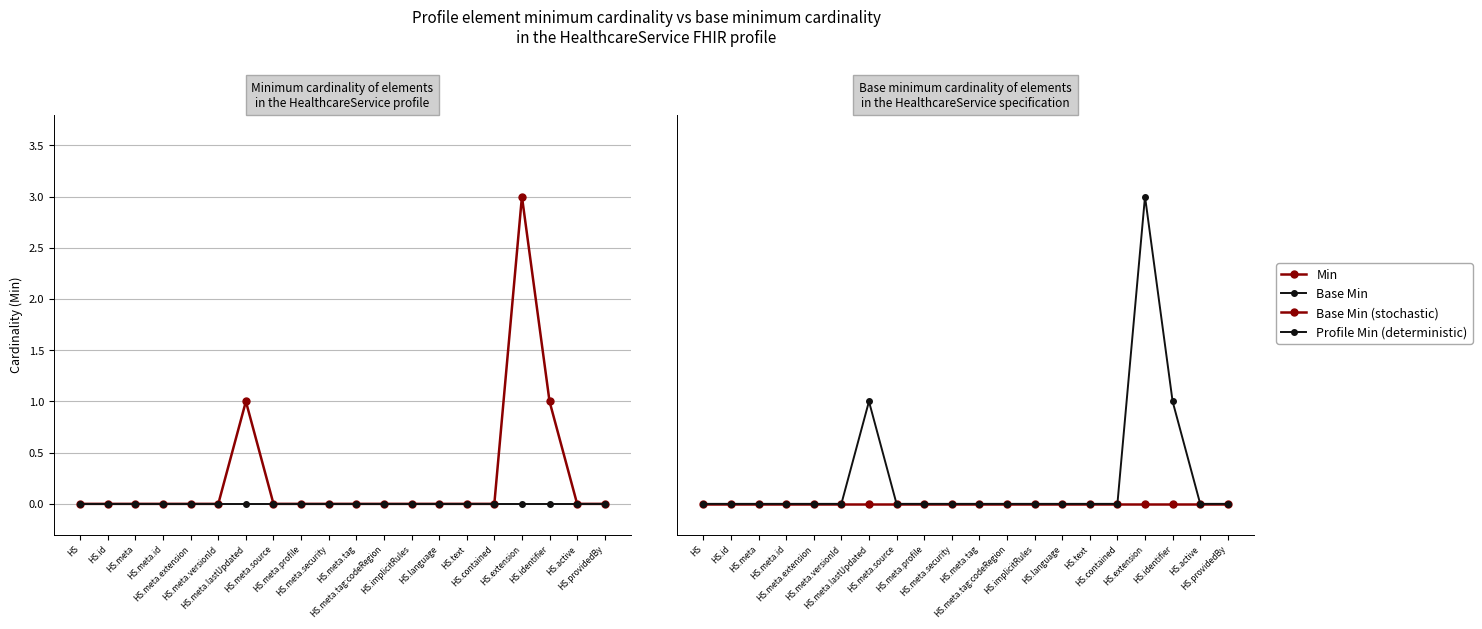

At which category does the chart reach its peak across all series?

HS.extension